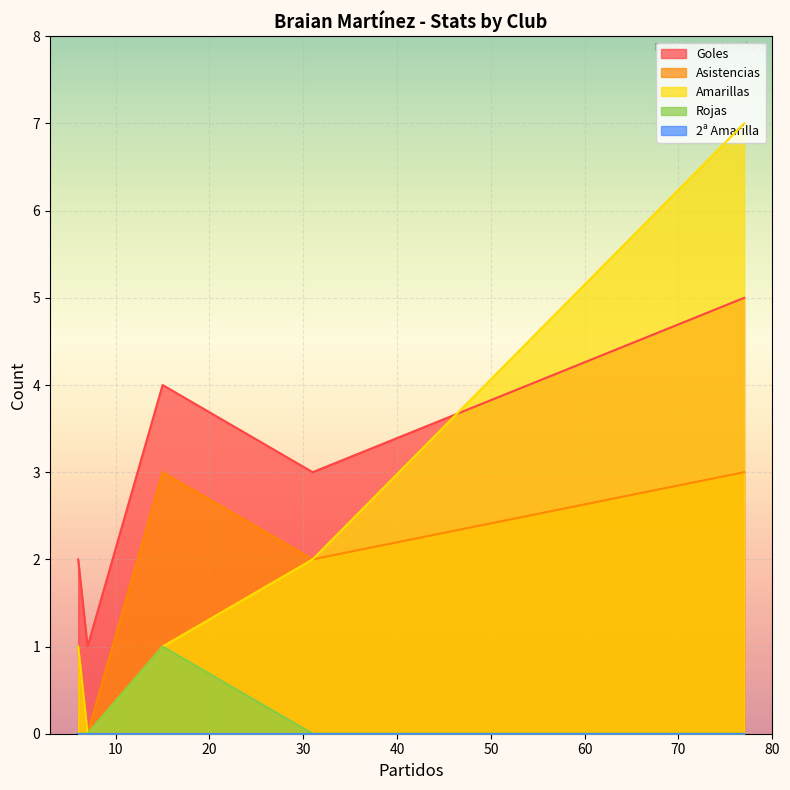

How many values in Amarillas are above zero?

4